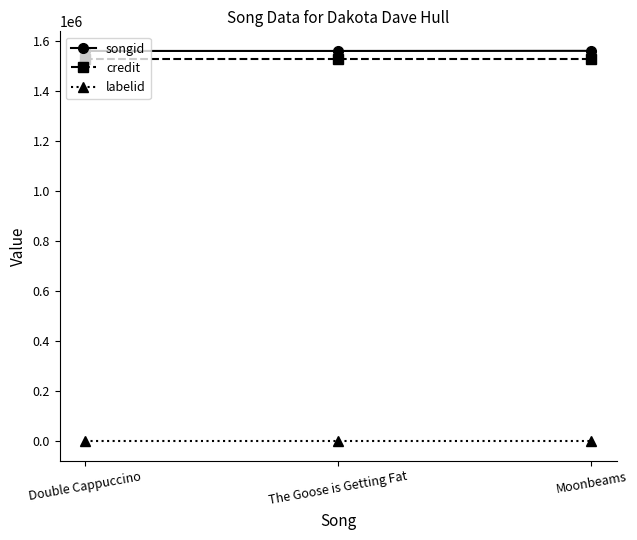

Count the number of data series in this chart.

3